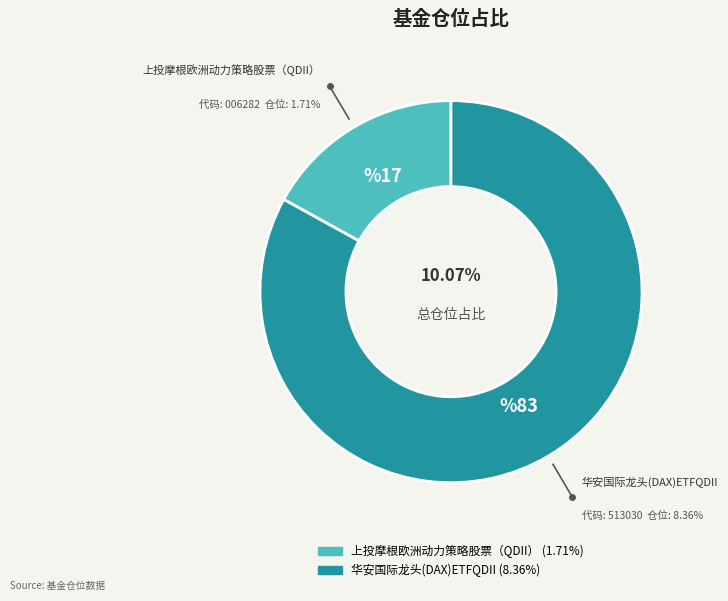

Is 华安国际龙头(DAX)ETFQDII the majority of the pie?

Yes